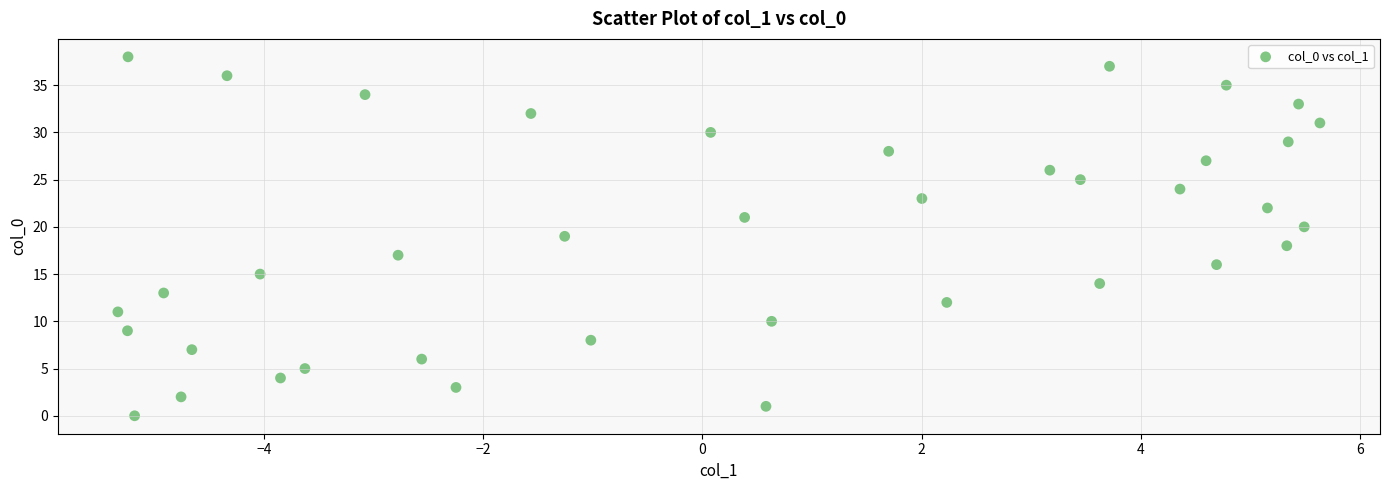

What is the range of Y values (max minus min)?

38